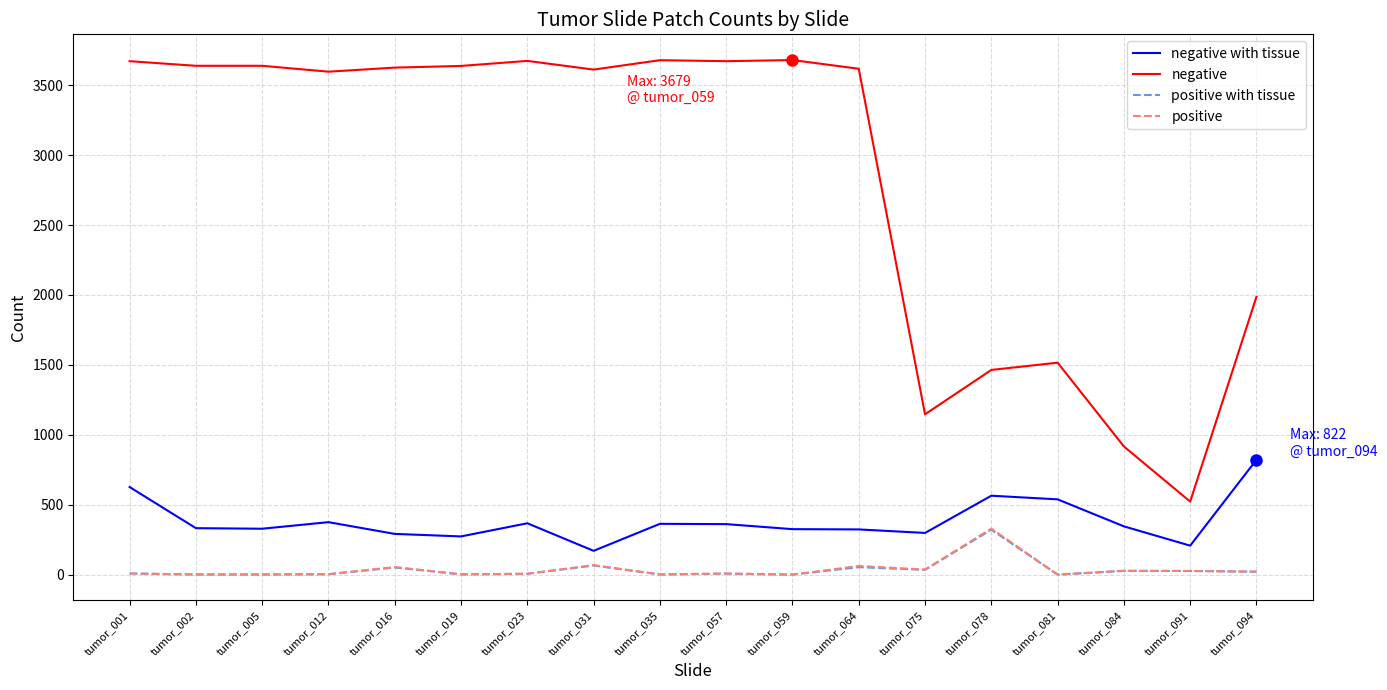

What is the total value across all series at tumor_078?

2681